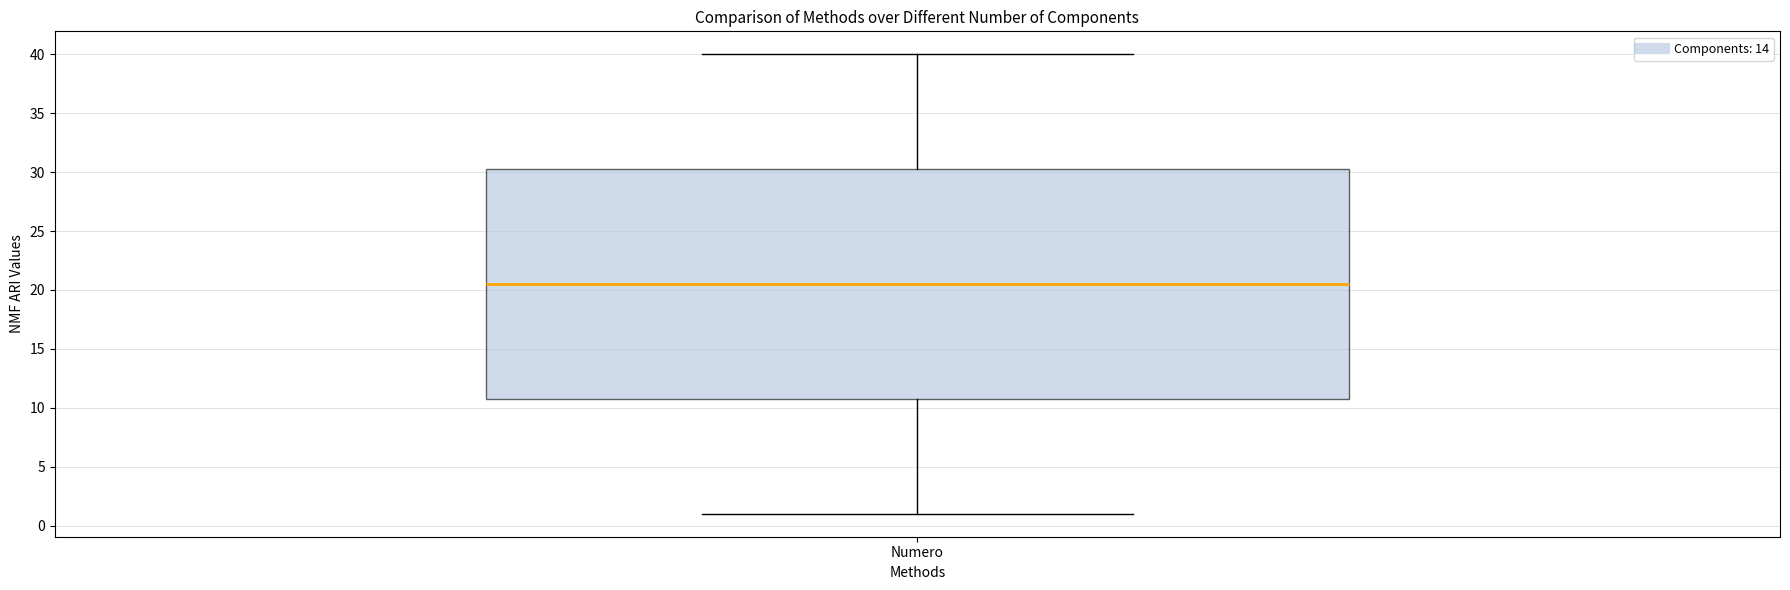

Where is the upper edge of the box for Numero on the y-axis? The values are not printed on the chart, so give them approximately, as read against the axis.

30.5